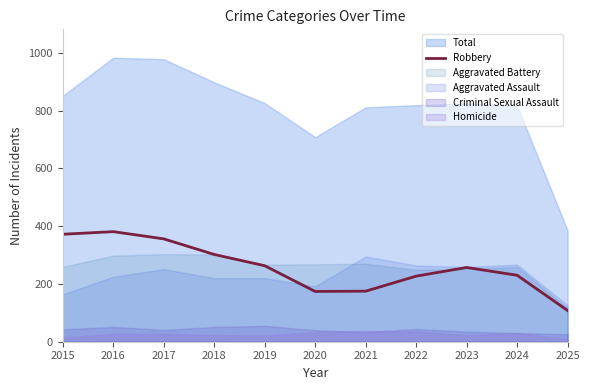

At which category does the chart reach its peak across all series?

2016